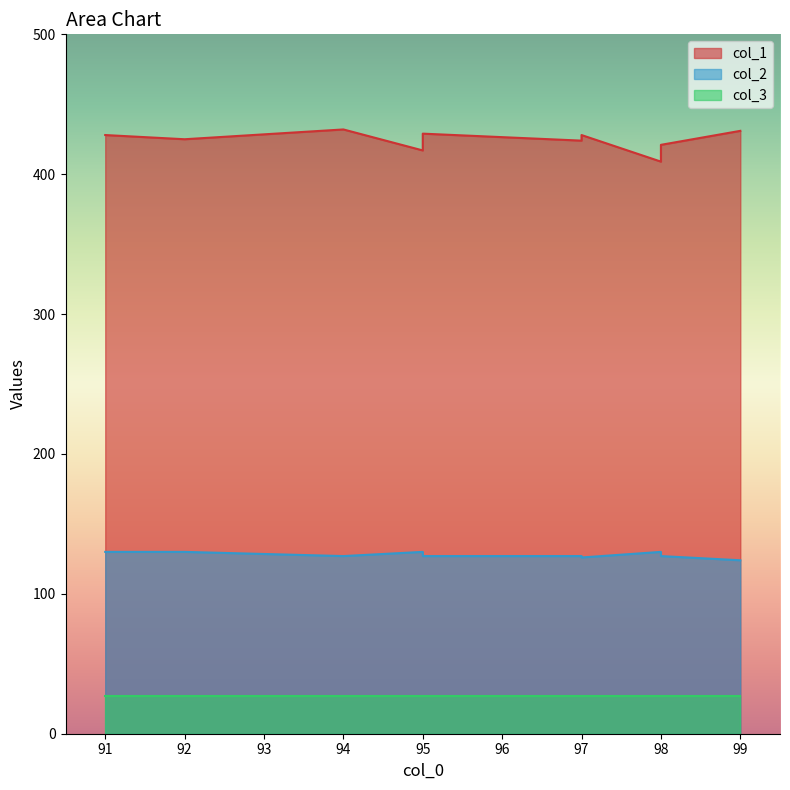

True or false: col_2 and col_1 intersect in this chart.

False